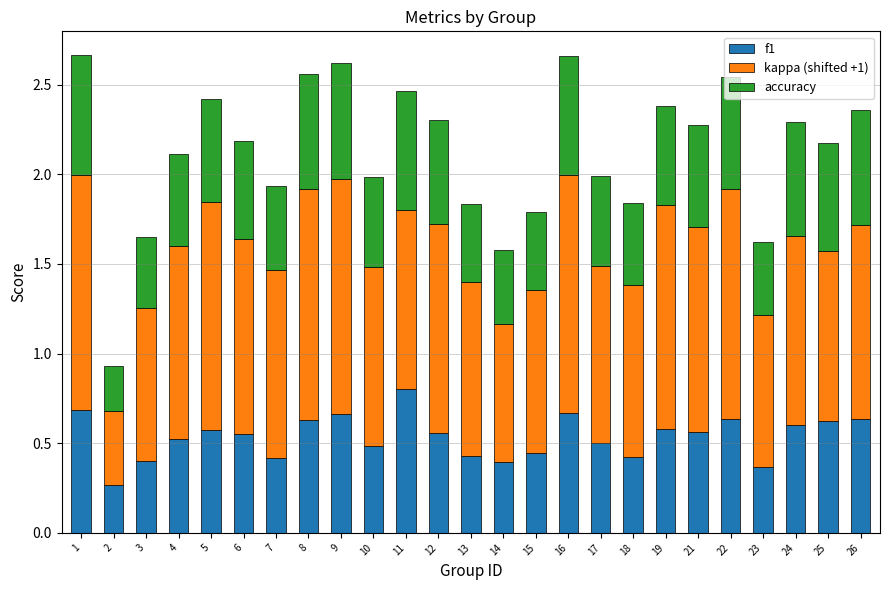

True or false: f1 has a value of 0.7 at 1.

True